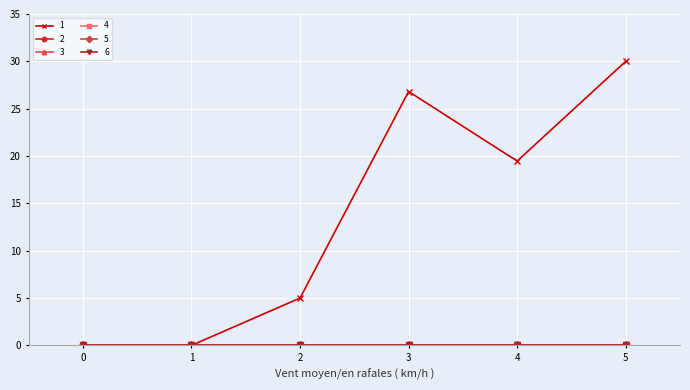

How many interior local valleys does the 1 series have?

1